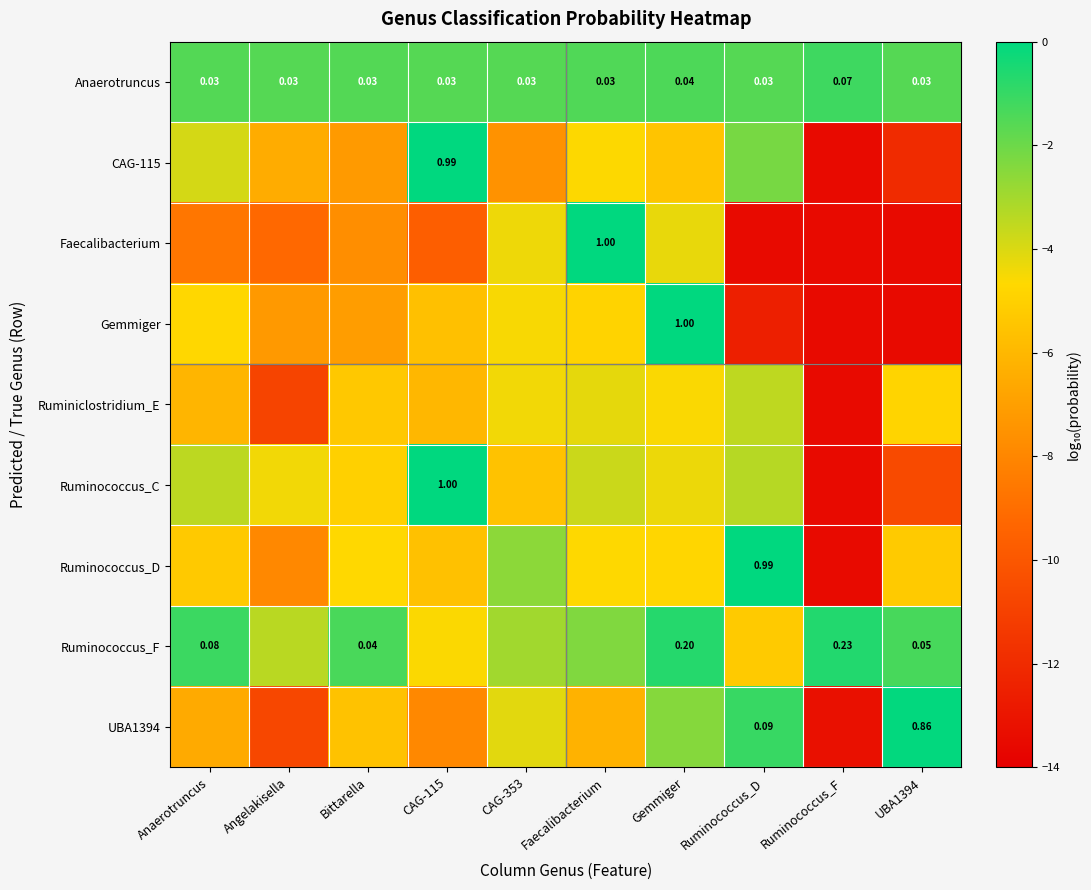

At which category is the sum across all series the highest?

Gemmiger